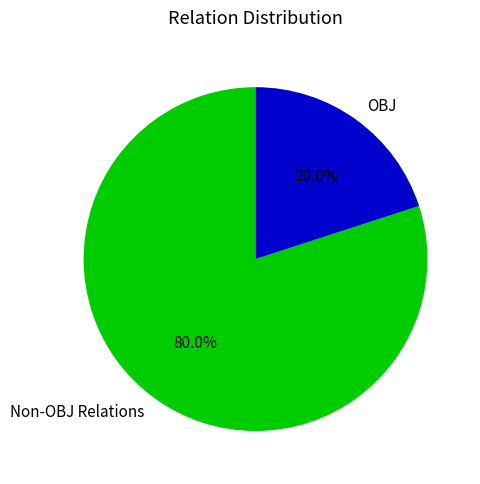

How many slices are in this pie chart?

2